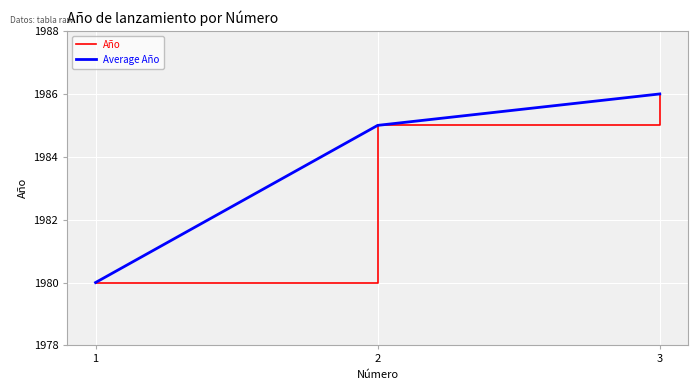

At how many categories does at least one series exceed 1980?

2